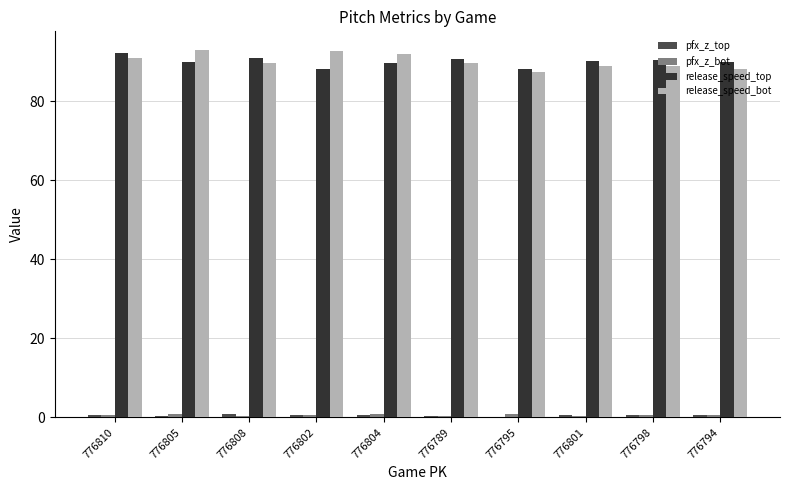

At which label does release_speed_top first exceed 90?

776810